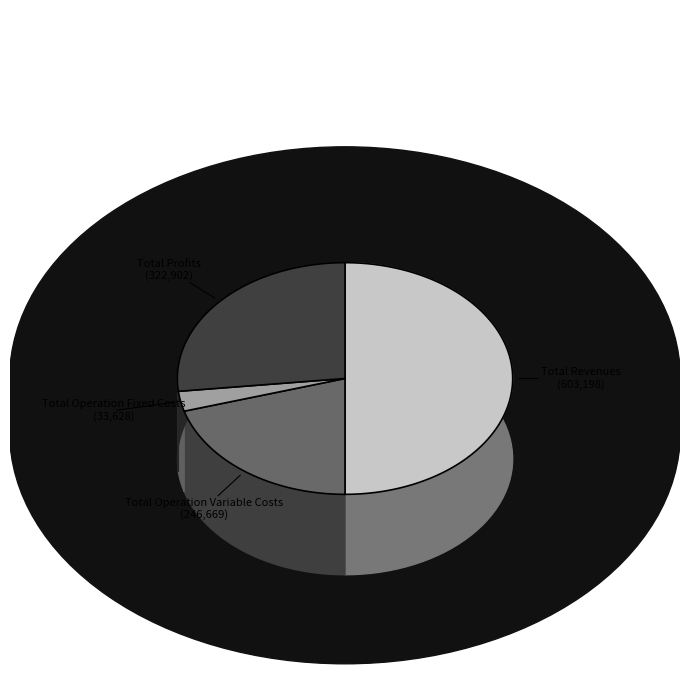

To the nearest percent, what portion does Total Revenues represent?

50%